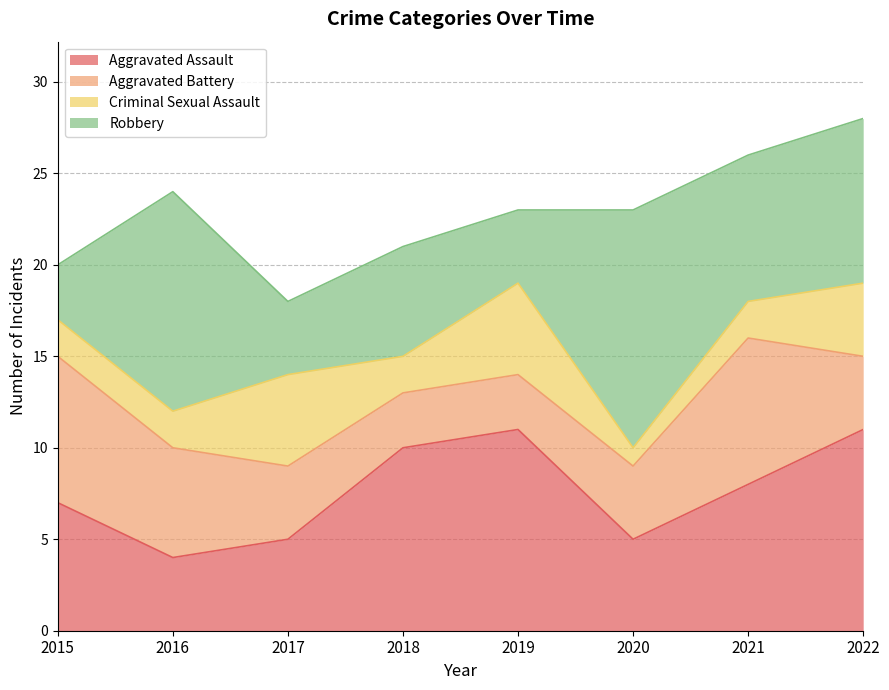

Between 2015 and 2022, which is larger?

2022